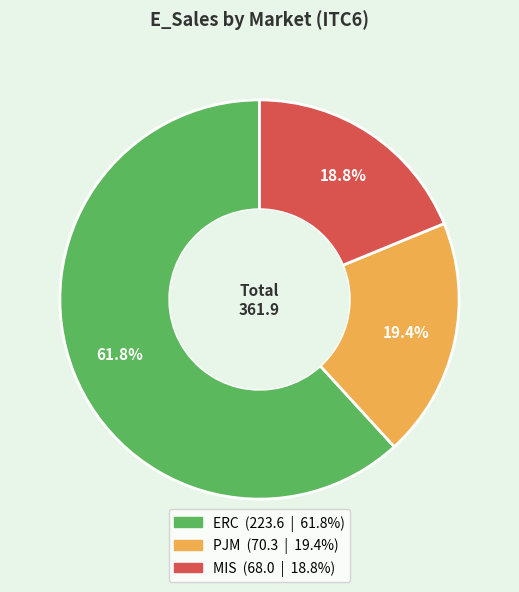

Approximately how many times larger is the value at MIS compared to ERC?

0.3